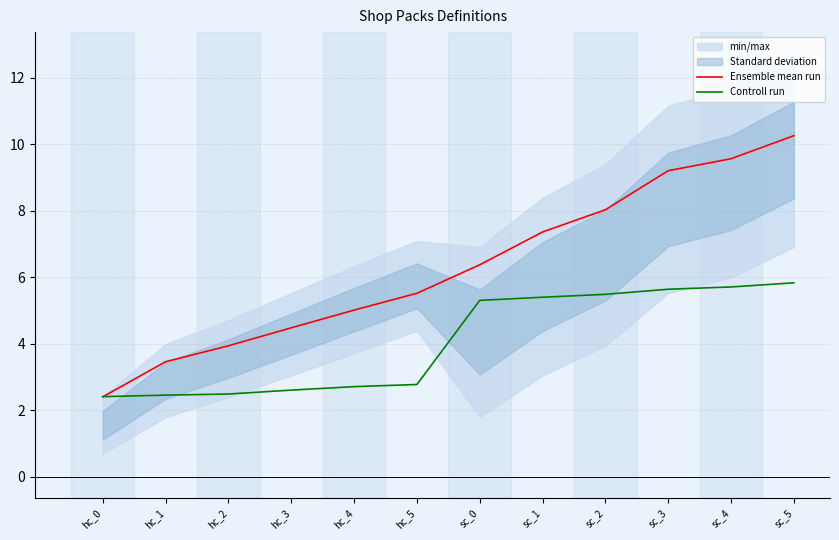

What position from the left is hc_5?

6